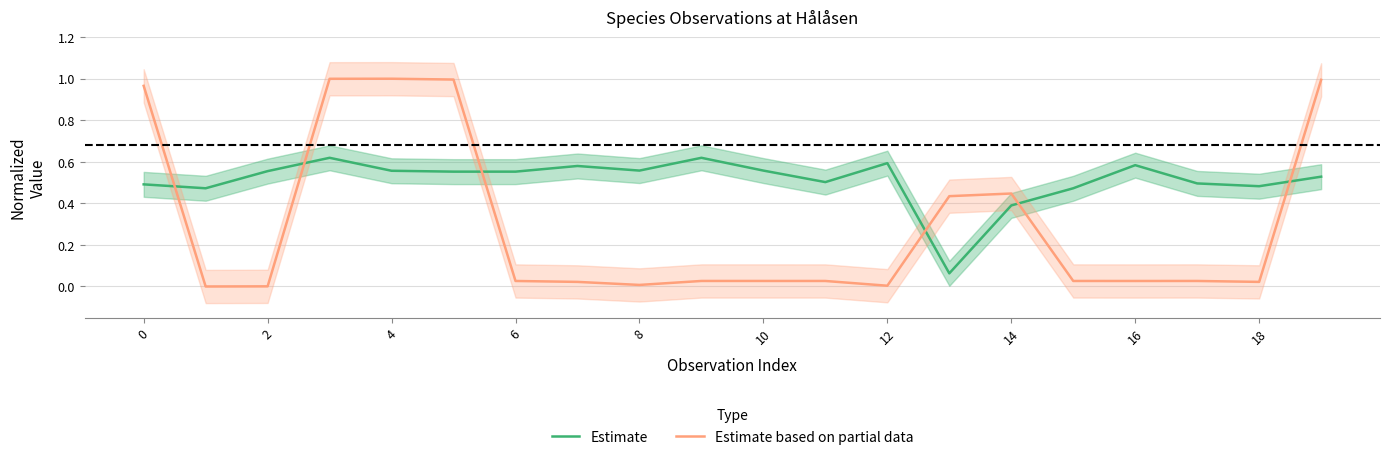

What is the value of the Estimate based on partial data point at the 4th from the left?

1.0